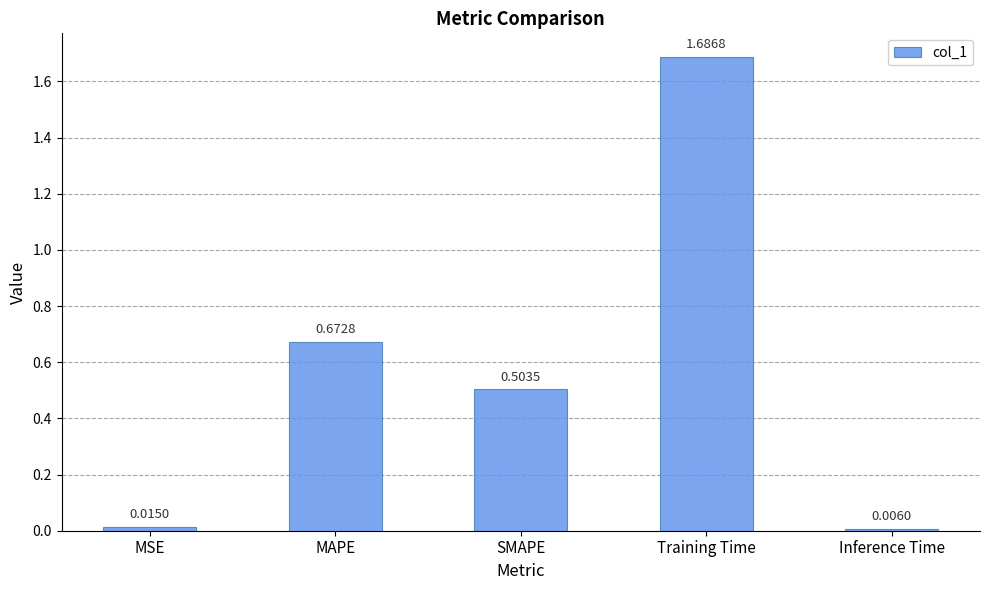

What is the label of the 3rd bar from the left?

SMAPE